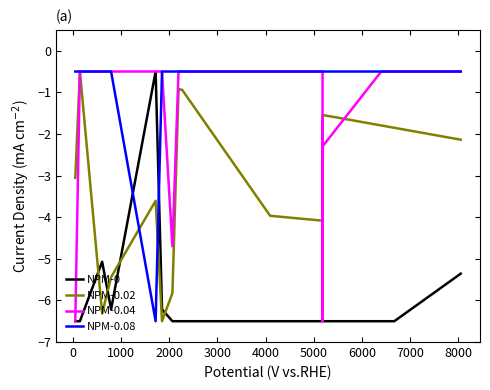

What is the average value of the NPM-0 series?

-6.0